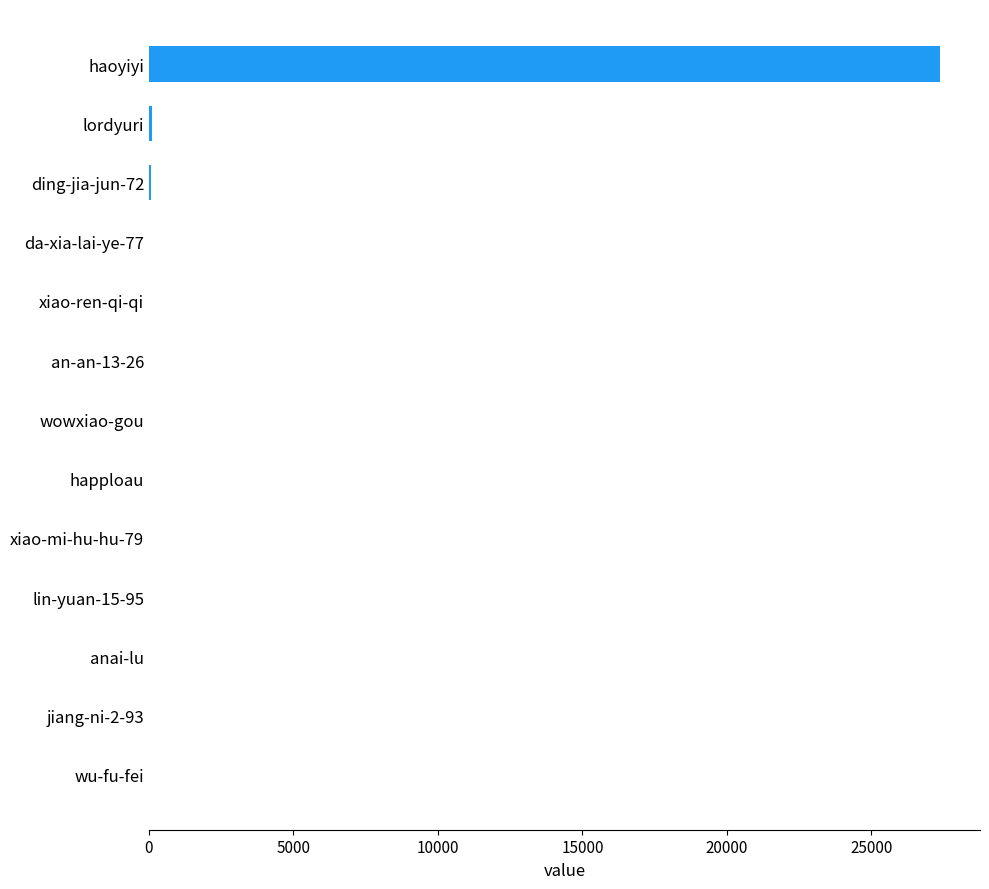

Count the number of categories in the chart.

13